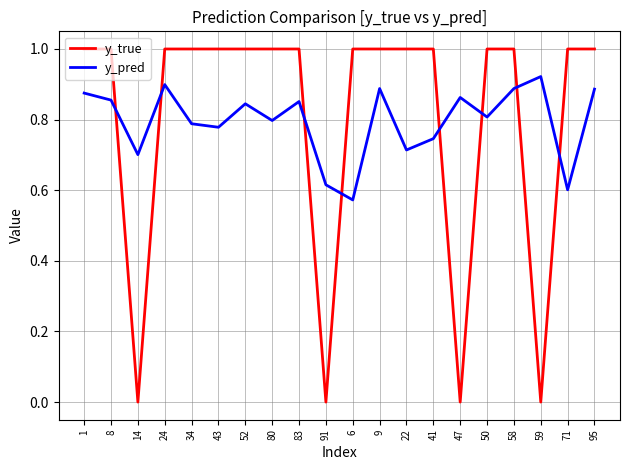

List the series in order of their peak value, highest first.

y_true, y_pred